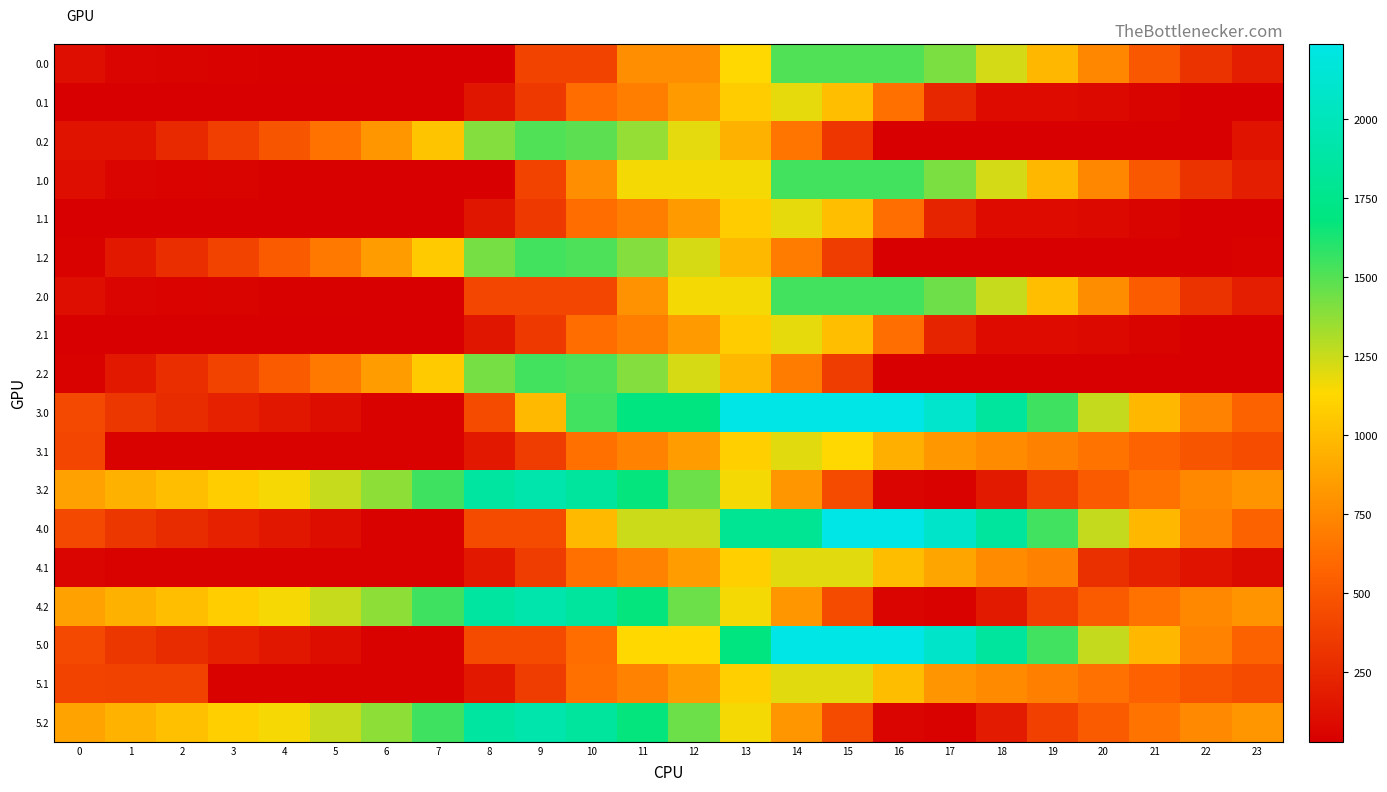

Reading right to left, list all the values displayed in this chart.

0.0: 23=194.6	22=307.1	21=501.3	20=742.1	19=974.3	18=1226.0	17=1414.6	16=1508.0	15=1508.0	14=1508.0	13=1134.8	12=776.6	11=776.6	10=403.4	9=403.4	8=30.2	7=30.2	6=30.2	5=38.3	4=42.0	3=47.0	2=51.4	1=61.8	0=111.8
0.1: 23=30.2	22=30.2	21=50.2	20=82.9	19=97.6	18=97.8	17=249.1	16=630.0	15=1010.8	14=1185.6	13=1073.1	12=834.0	11=700.7	10=614.7	9=343.3	8=154.1	7=30.2	6=30.2	5=30.2	4=30.2	3=30.2	2=30.2	1=30.2	0=30.2
0.2: 23=141.6	22=30.2	21=30.2	20=30.2	19=30.2	18=30.2	17=30.2	16=30.2	15=327.1	14=656.2	13=946.6	12=1189.5	11=1362.4	10=1484.2	9=1508.0	8=1397.6	7=1036.6	6=815.4	5=645.9	4=492.5	3=372.7	2=254.9	1=141.6	0=141.6
1.0: 23=195.3	22=307.7	21=501.9	20=742.7	19=974.9	18=1226.6	17=1415.2	16=1540.0	15=1540.0	14=1540.0	13=1158.8	12=1158.8	11=1158.8	10=777.7	9=396.6	8=30.8	7=30.8	6=30.8	5=38.9	4=42.7	3=47.6	2=52.0	1=62.5	0=112.5
1.1: 23=30.8	22=30.8	21=50.9	20=83.6	19=98.2	18=98.4	17=233.6	16=622.5	15=1011.4	14=1186.2	13=1073.7	12=834.7	11=701.4	10=615.3	9=343.9	8=154.8	7=30.8	6=30.8	5=30.8	4=30.8	3=30.8	2=30.8	1=30.8	0=30.8
1.2: 23=43.0	22=30.8	21=30.8	20=30.8	19=30.8	18=30.8	17=30.8	16=30.8	15=360.7	14=689.8	13=980.2	12=1223.1	11=1396.0	10=1517.8	9=1540.0	8=1429.6	7=1068.6	6=847.4	5=677.9	4=524.5	3=400.1	2=282.3	1=169.0	0=43.0
2.0: 23=195.3	22=307.7	21=530.9	20=771.7	19=1003.9	18=1255.6	17=1444.2	16=1540.0	15=1540.0	14=1540.0	13=1158.8	12=1158.8	11=793.1	10=411.9	9=411.9	8=411.9	7=30.8	6=30.8	5=38.9	4=42.7	3=47.6	2=52.0	1=62.5	0=112.5
2.1: 23=30.8	22=30.8	21=50.9	20=83.6	19=98.2	18=98.4	17=233.6	16=622.5	15=1011.4	14=1186.2	13=1073.7	12=834.7	11=701.4	10=615.3	9=343.9	8=154.8	7=30.8	6=30.8	5=30.8	4=30.8	3=30.8	2=30.8	1=30.8	0=30.8
2.2: 23=30.8	22=30.8	21=30.8	20=30.8	19=30.8	18=30.8	17=30.8	16=30.8	15=360.7	14=689.8	13=980.2	12=1223.1	11=1396.0	10=1517.8	9=1540.0	8=1429.6	7=1068.6	6=847.4	5=677.9	4=524.5	3=400.1	2=282.3	1=169.0	0=43.0
3.0: 23=562.7	22=725.7	21=970.4	20=1261.7	19=1548.4	18=1850.6	17=2089.7	16=2236.0	15=2236.0	14=2236.0	13=2236.0	12=1682.6	11=1682.6	10=1542.8	9=989.4	8=436.0	7=44.7	6=44.7	5=103.3	4=157.6	3=213.1	2=268.0	1=328.9	0=429.4
3.1: 23=444.4	22=494.3	21=564.8	20=648.0	19=713.2	18=763.9	17=819.8	16=937.6	15=1136.8	14=1200.2	13=1087.6	12=848.6	11=715.3	10=629.2	9=357.9	8=168.7	7=44.7	6=44.7	5=44.7	4=44.7	3=44.7	2=44.7	1=44.7	0=409.5
3.2: 23=807.8	22=745.9	21=644.3	20=522.0	19=372.6	18=175.6	17=44.7	16=57.2	15=437.6	14=817.3	13=1158.1	12=1451.5	11=1674.9	10=1847.3	9=1921.6	8=1860.7	7=1549.1	6=1377.5	5=1257.5	4=1153.6	3=1078.7	2=1010.4	1=946.5	0=870.0
4.0: 23=562.7	22=725.7	21=970.4	20=1261.7	19=1544.4	18=1846.6	17=2085.7	16=2232.0	15=2236.0	14=1797.4	13=1797.4	12=1244.0	11=1244.0	10=989.4	9=436.0	8=436.0	7=44.7	6=44.7	5=103.3	4=157.6	3=213.1	2=268.0	1=328.9	0=429.4
4.1: 23=90.8	22=140.7	21=211.3	20=294.5	19=713.2	18=763.9	17=883.1	16=1000.9	15=1200.2	14=1200.2	13=1087.6	12=848.6	11=715.3	10=629.2	9=357.9	8=168.7	7=44.7	6=44.7	5=44.7	4=44.7	3=44.7	2=44.7	1=44.7	0=55.9
4.2: 23=807.8	22=745.9	21=644.3	20=522.0	19=372.6	18=175.6	17=44.7	16=57.2	15=437.6	14=817.3	13=1158.1	12=1451.5	11=1674.9	10=1847.3	9=1921.6	8=1860.7	7=1549.1	6=1377.5	5=1257.5	4=1153.6	3=1078.7	2=1010.4	1=946.5	0=870.0
5.0: 23=562.7	22=725.7	21=970.4	20=1261.7	19=1544.4	18=1846.6	17=2085.7	16=2236.0	15=2236.0	14=2236.0	13=1682.6	12=1129.2	11=1129.2	10=618.3	9=436.0	8=436.0	7=44.7	6=44.7	5=103.3	4=157.6	3=213.1	2=268.0	1=328.9	0=429.4
5.1: 23=437.0	22=486.9	21=557.4	20=640.6	19=705.8	18=756.5	17=812.4	16=1000.9	15=1200.2	14=1200.2	13=1087.6	12=848.6	11=715.3	10=629.2	9=357.9	8=168.7	7=44.7	6=44.7	5=44.7	4=44.7	3=44.7	2=390.9	1=390.9	0=402.1
5.2: 23=815.5	22=753.6	21=652.1	20=529.7	19=380.3	18=183.3	17=44.7	16=57.2	15=437.6	14=817.3	13=1158.1	12=1451.5	11=1674.9	10=1847.3	9=1921.6	8=1860.7	7=1549.1	6=1377.5	5=1257.5	4=1153.6	3=1086.4	2=1018.1	1=954.3	0=877.8